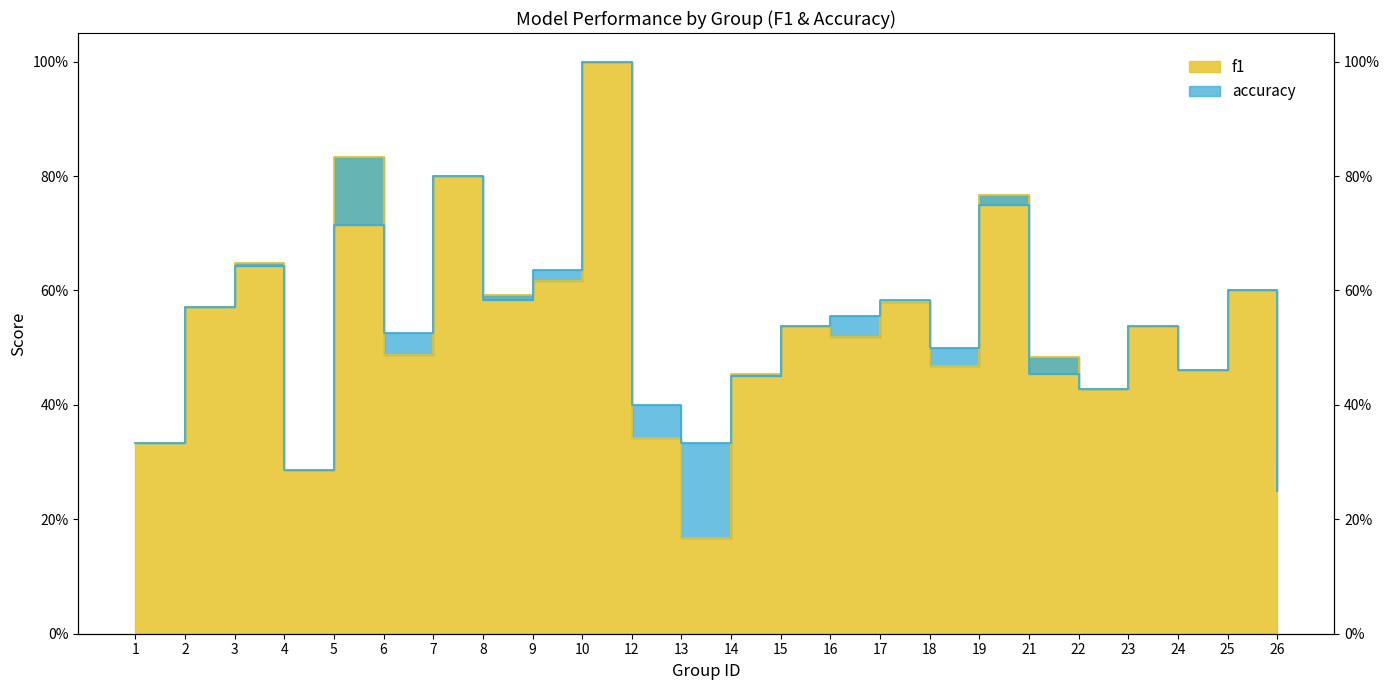

What is the value of the accuracy point at the 13th from the left?

0.5